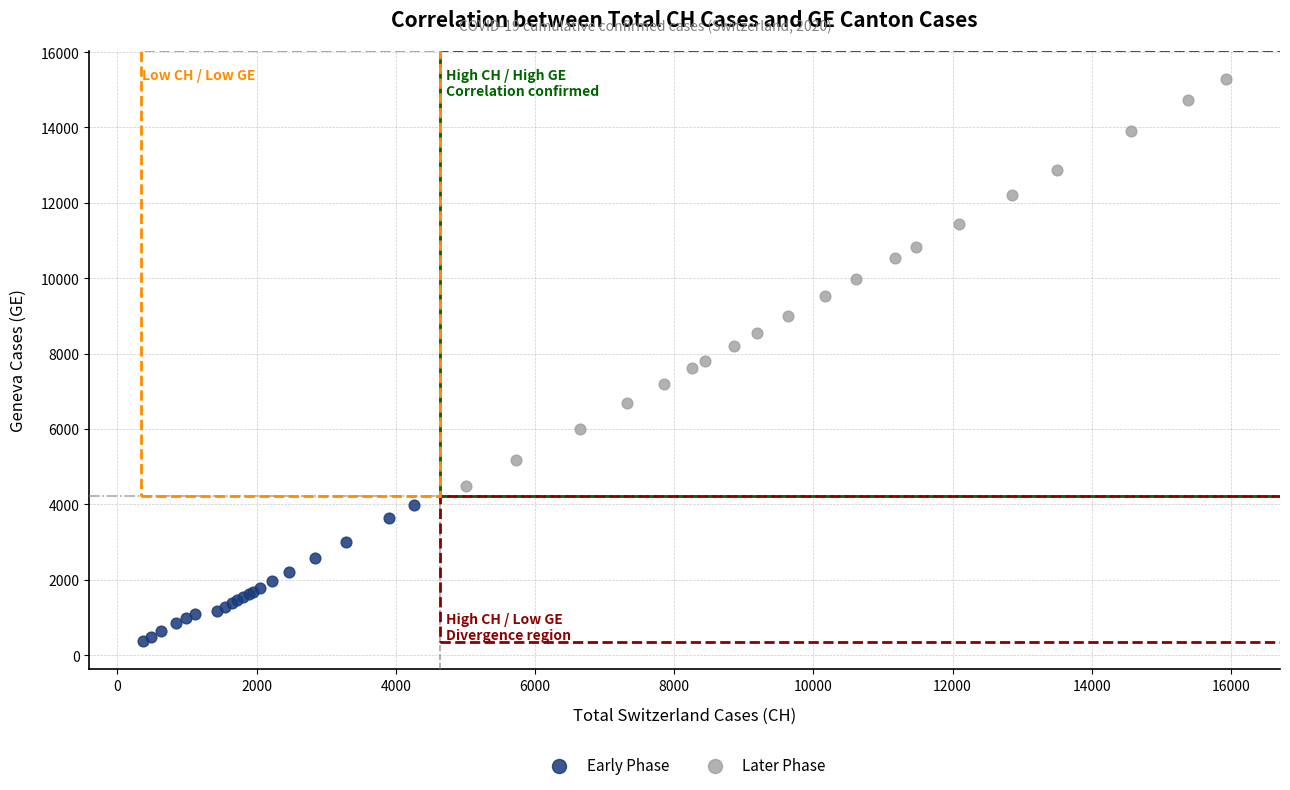

Which series has the widest spread of Y values?

Later Phase